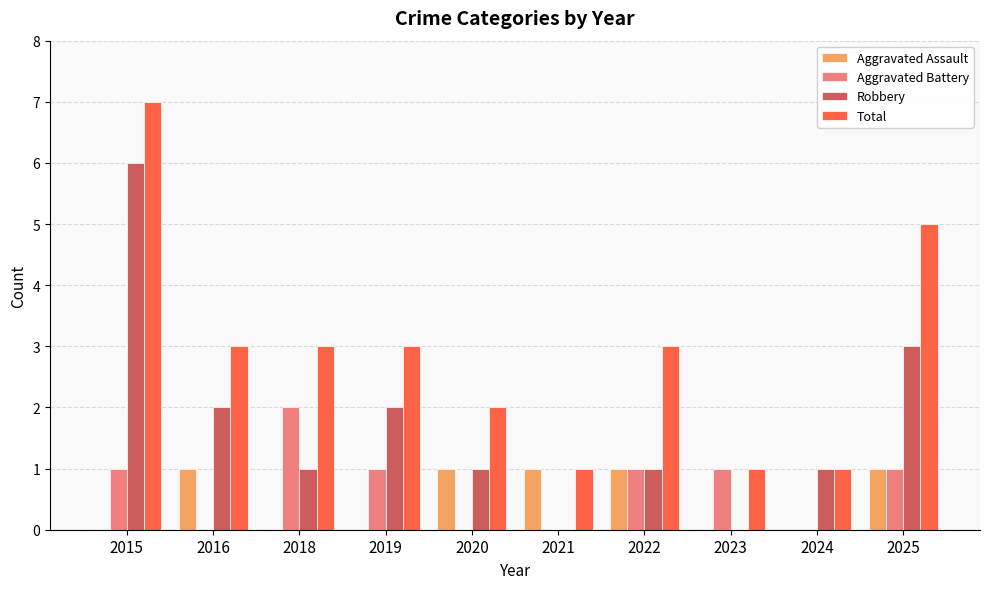

Which series has the largest total across all categories?

Total